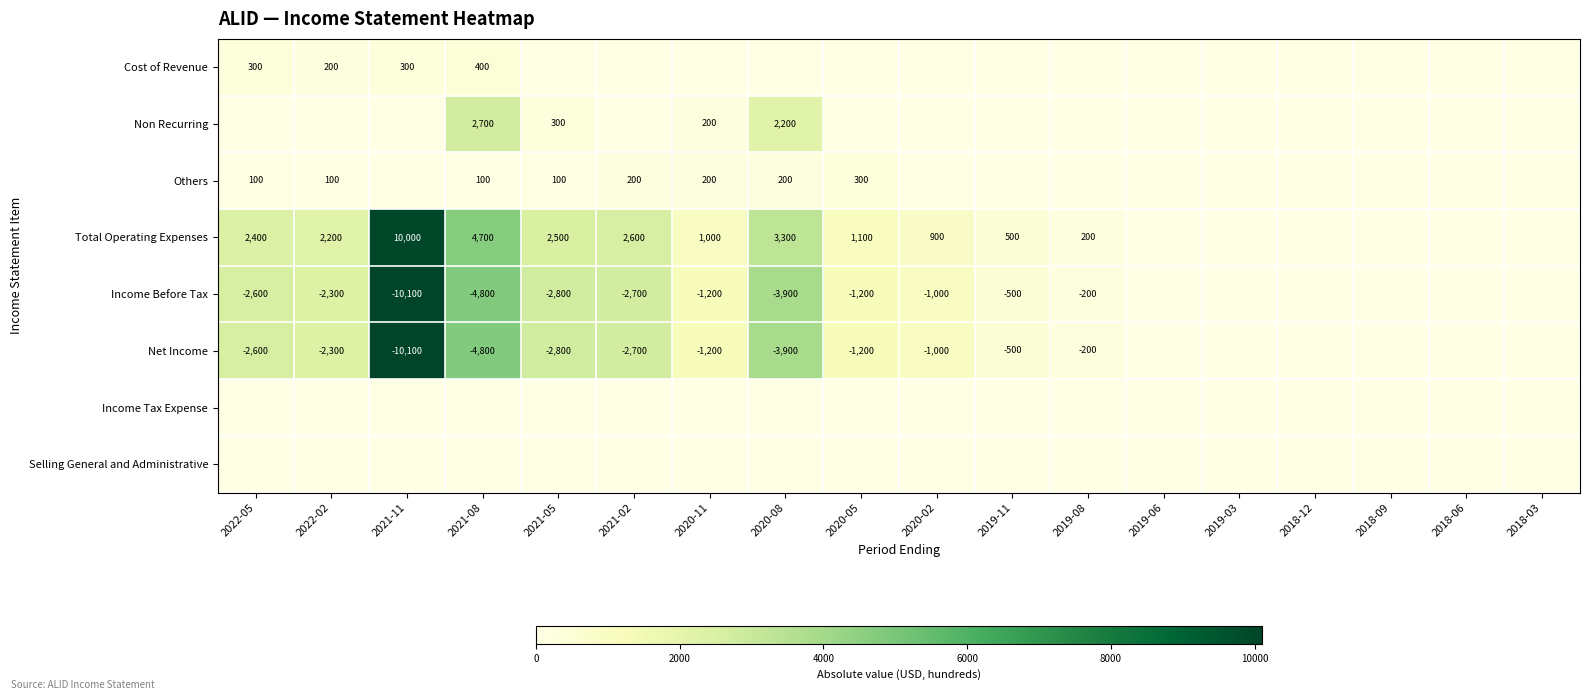

The value of Income Before Tax at 2020-08 is -3900. True or false?

True